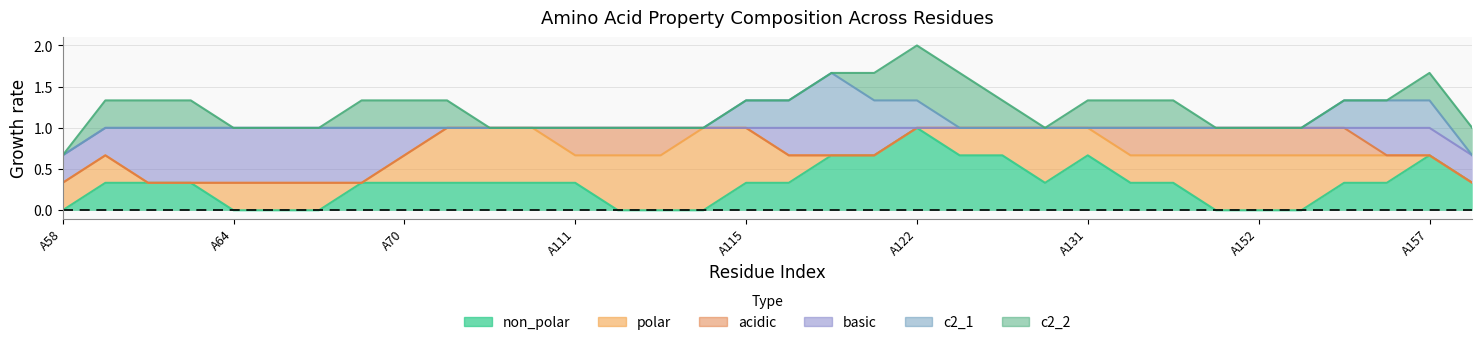

True or false: acidic and c2_1 cross at least once.

False